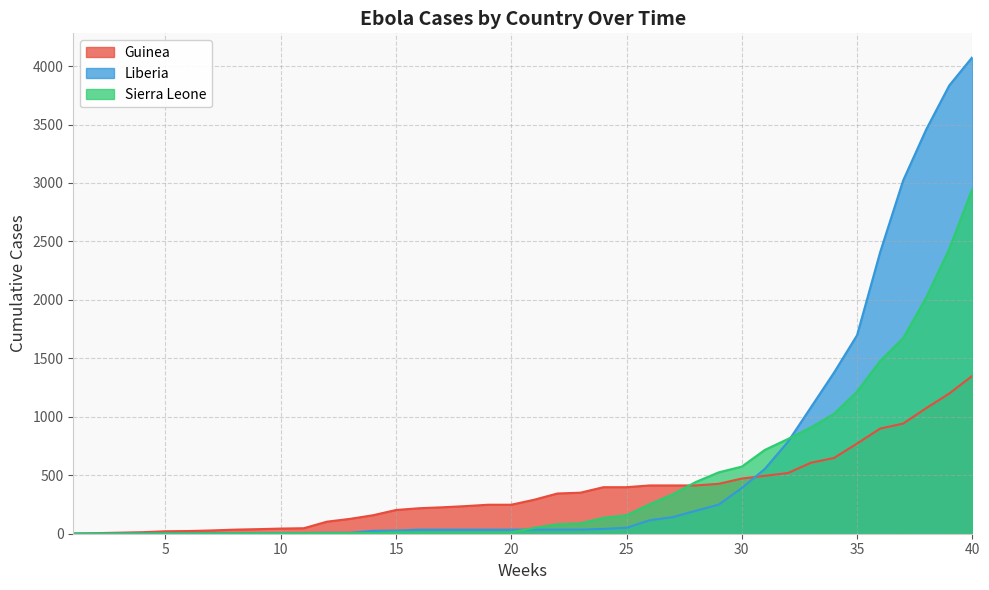

Which category has the highest value in the Liberia series?

40